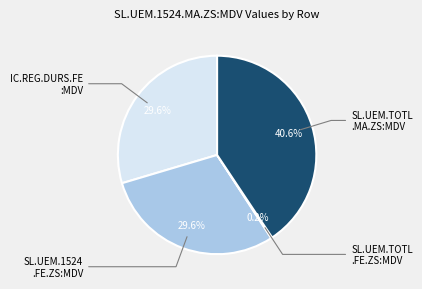

Is there a majority slice in this chart?

No